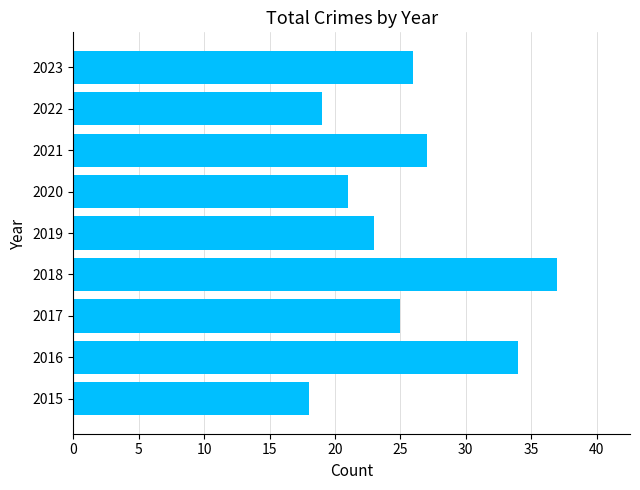

What is the approximate value at 2022, to the nearest 10?

20